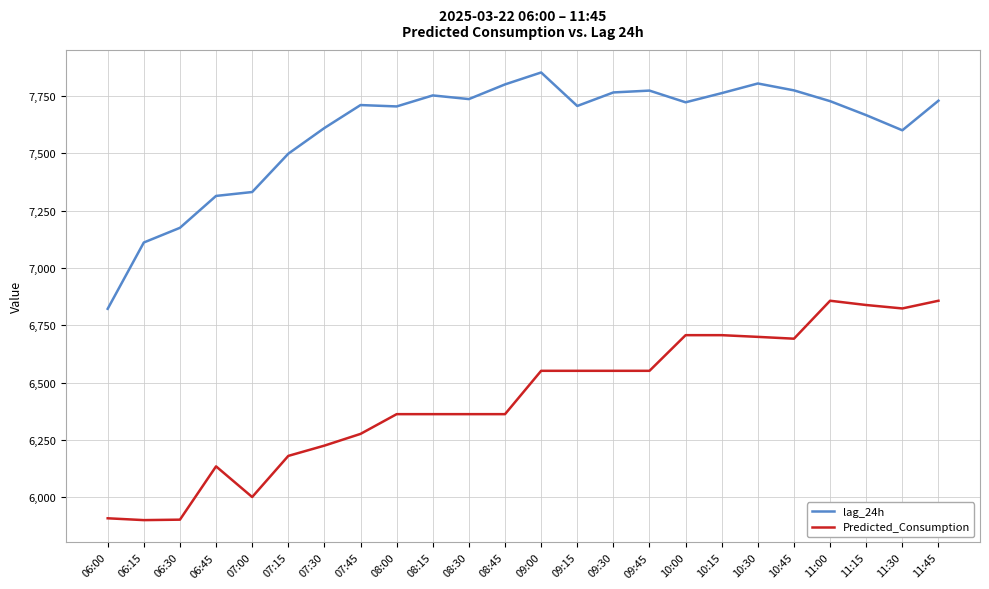

Which category has the lowest value in the lag_24h series?

06:00